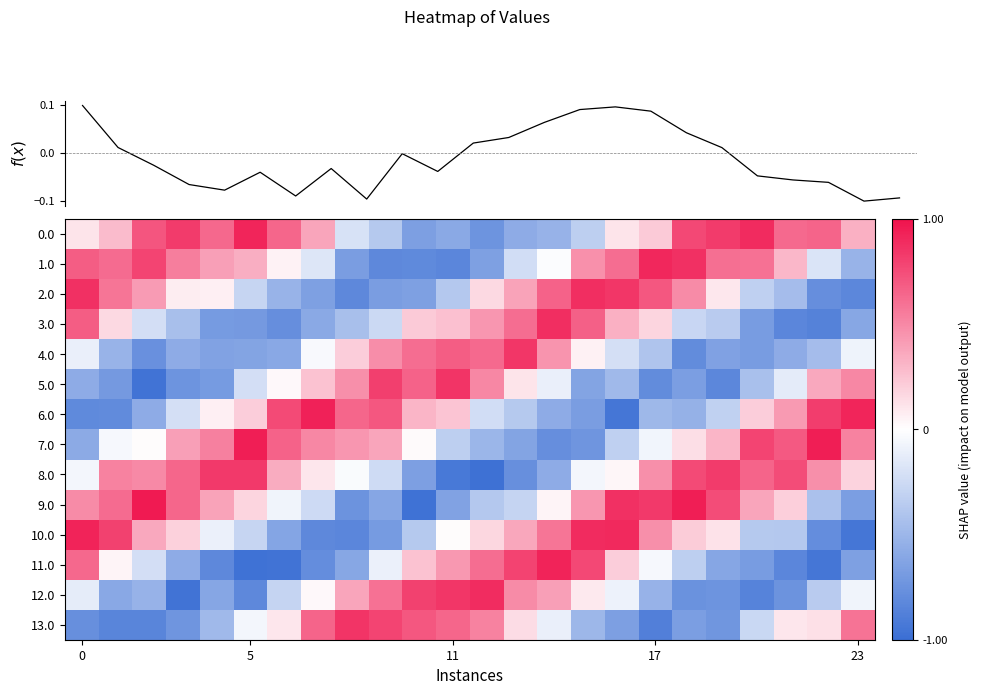

What is the difference between the maximum and second lowest values in the 5.0 series?

1.7